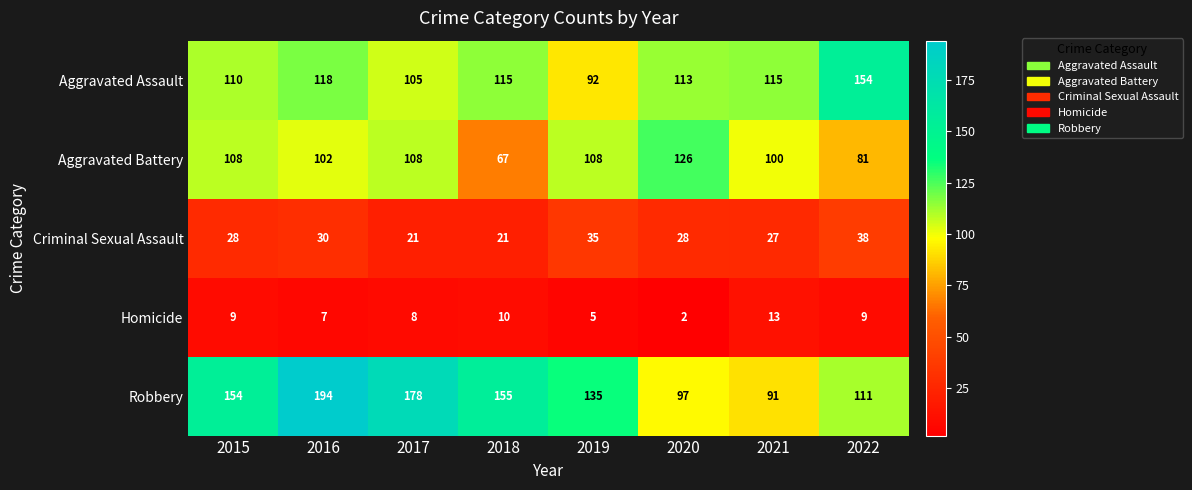

True or false: Aggravated Battery has a value of 22 at 2017.

False